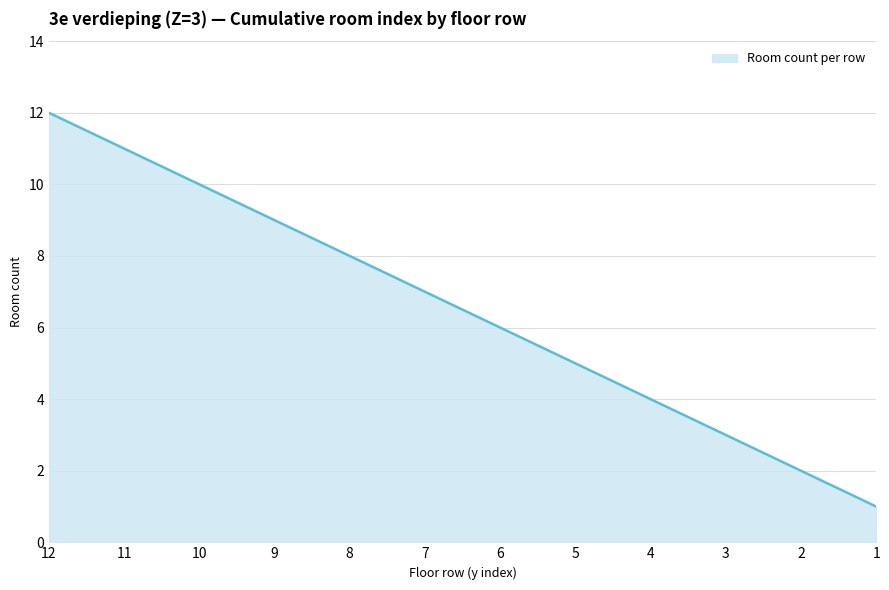

What is the ratio of the value at 11 to the value at 1?

11.0